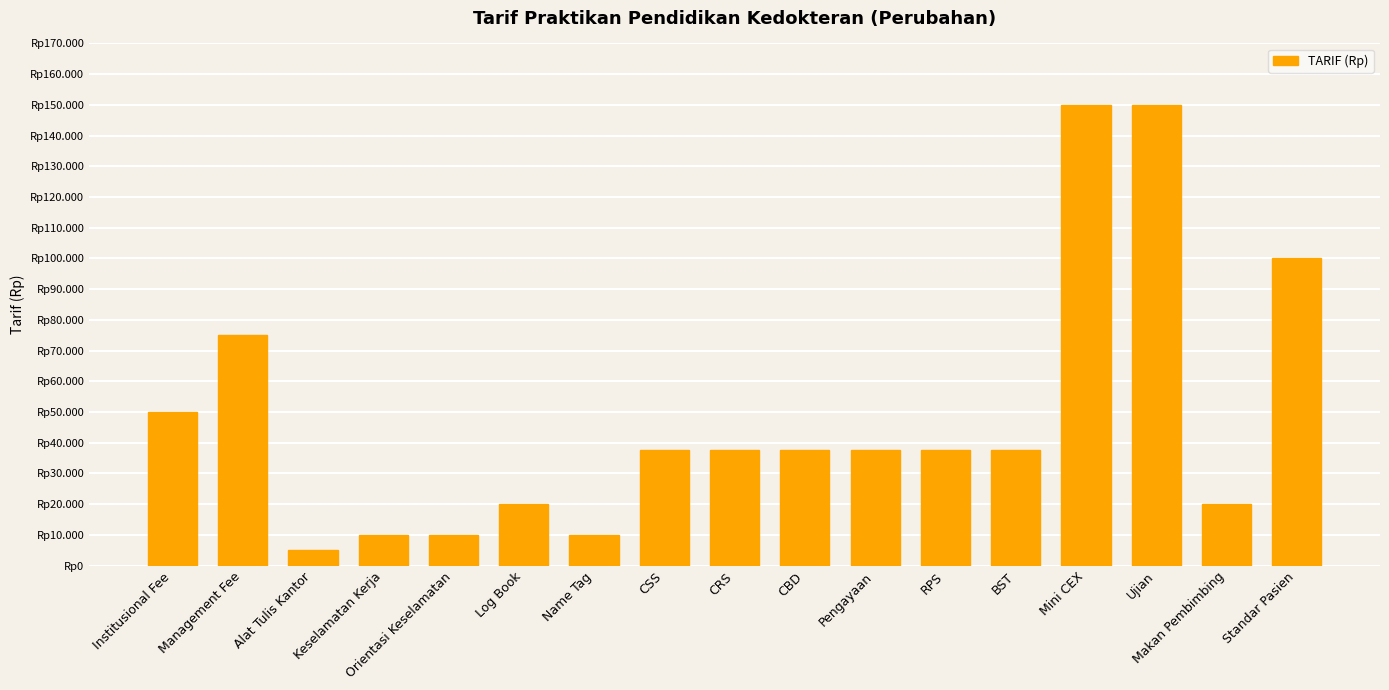

List the labels in order of value, smallest first.

Alat Tulis Kantor, Keselamatan Kerja, Orientasi Keselamatan, Name Tag, Log Book, Makan Pembimbing, CSS, CRS, CBD, Pengayaan, RPS, BST, Institusional Fee, Management Fee, Standar Pasien, Mini CEX, Ujian